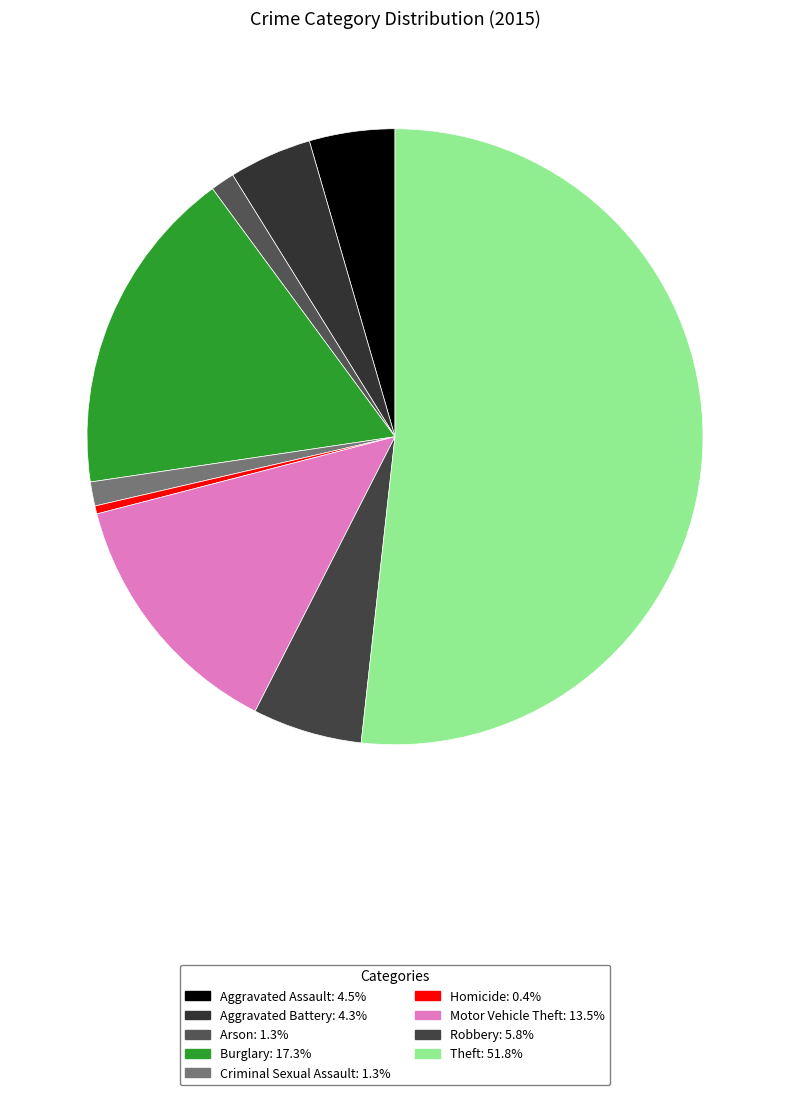

What is the majority slice?

Theft